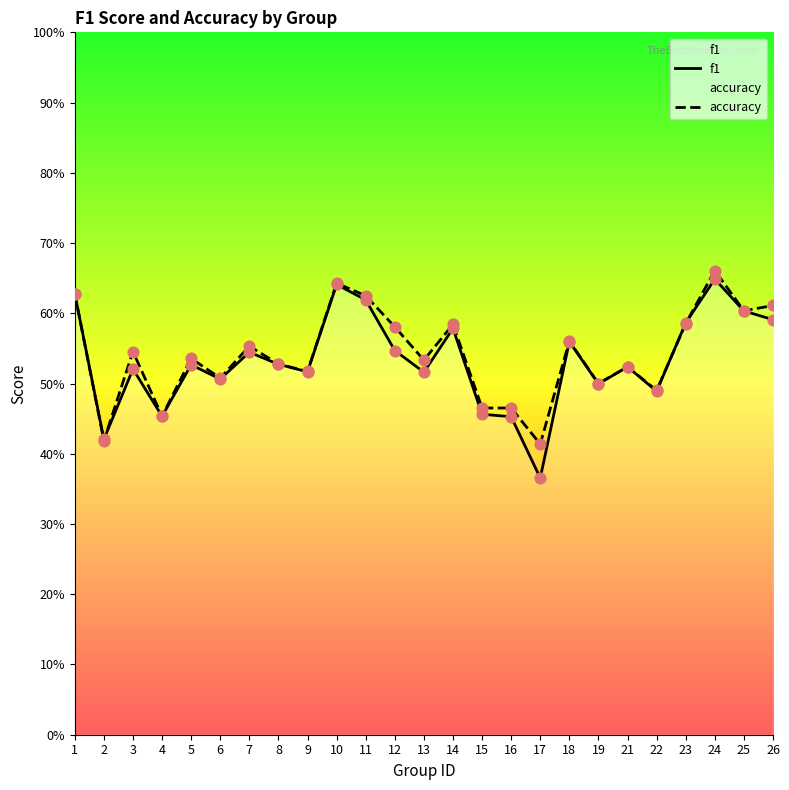

Which series contains the highest Y value?

accuracy